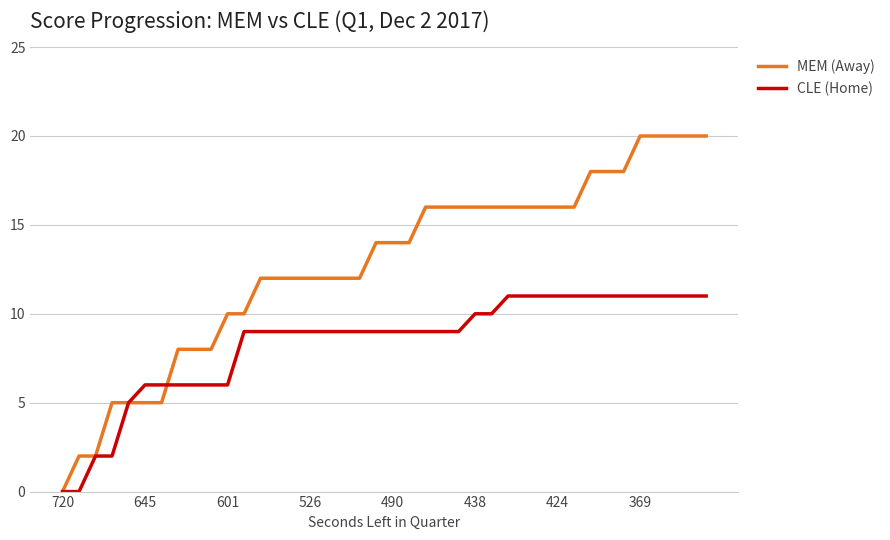

List the series in order of their peak value, highest first.

MEM (Away), CLE (Home)